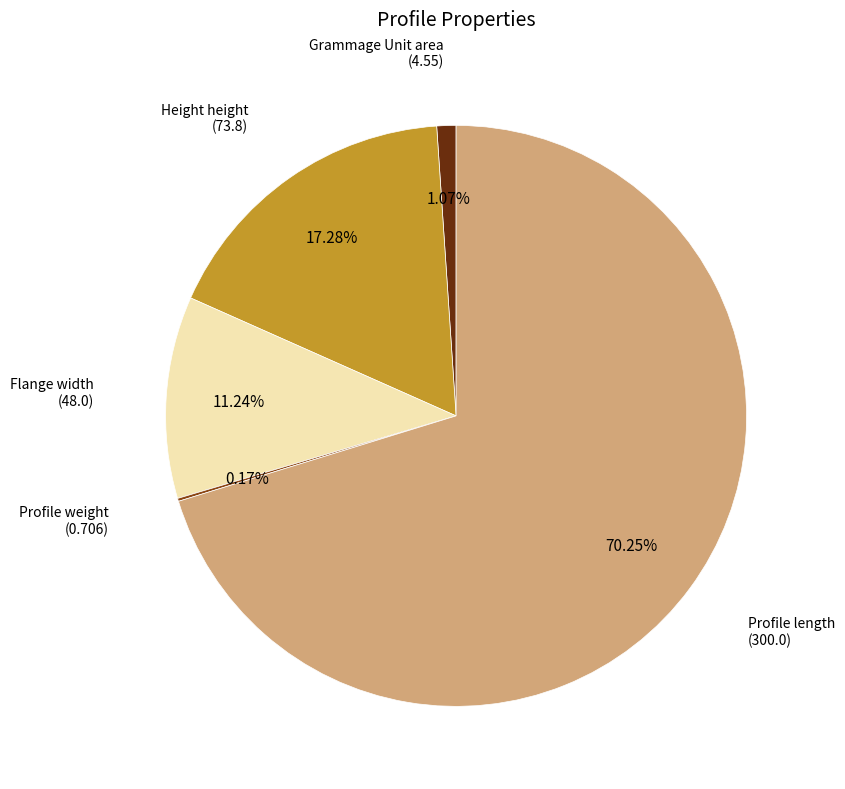

Is there a majority slice in this chart?

Yes